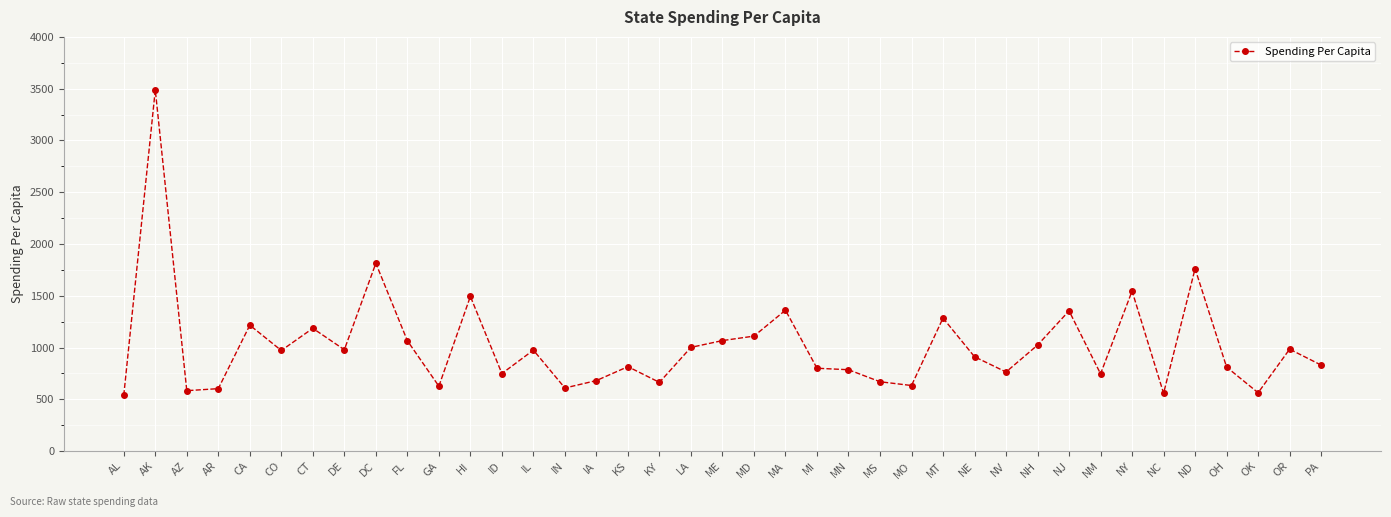

How many lines are shown in the chart?

1